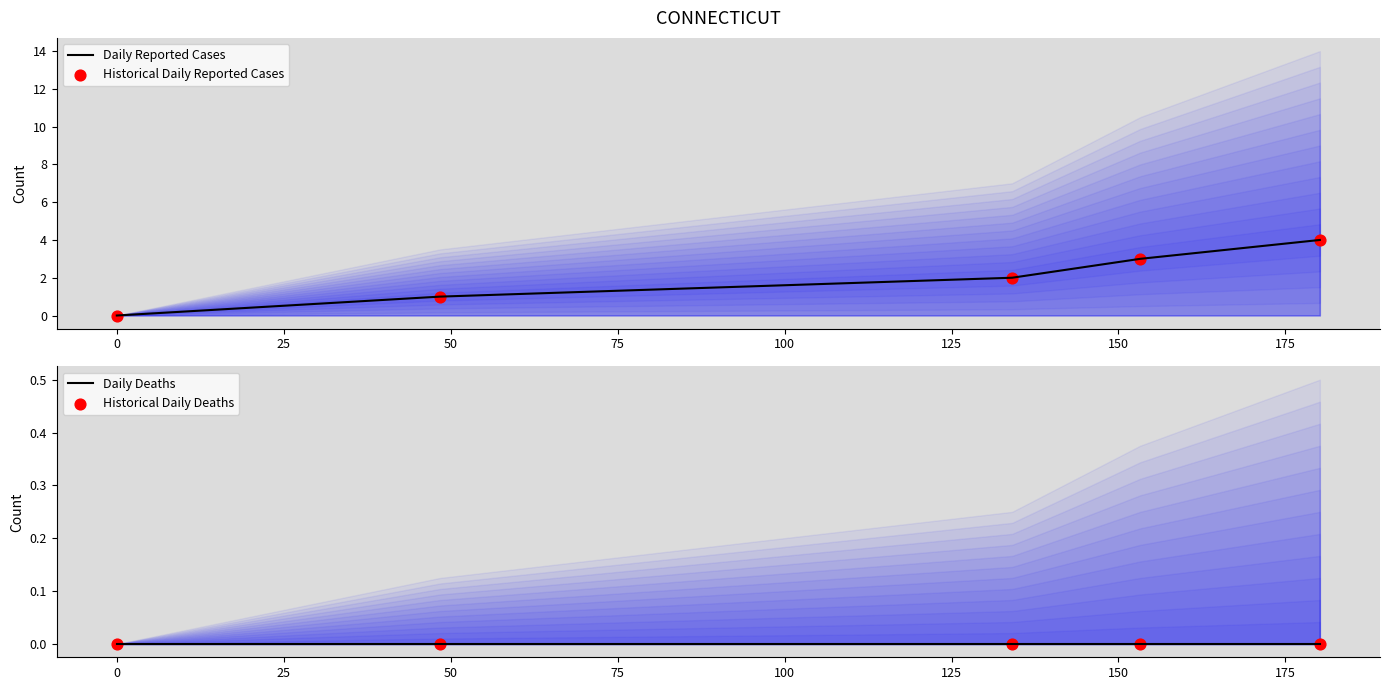

Is the value of Historical Daily Reported Cases at 25 greater than the value of Daily Reported Cases at 0?

Yes